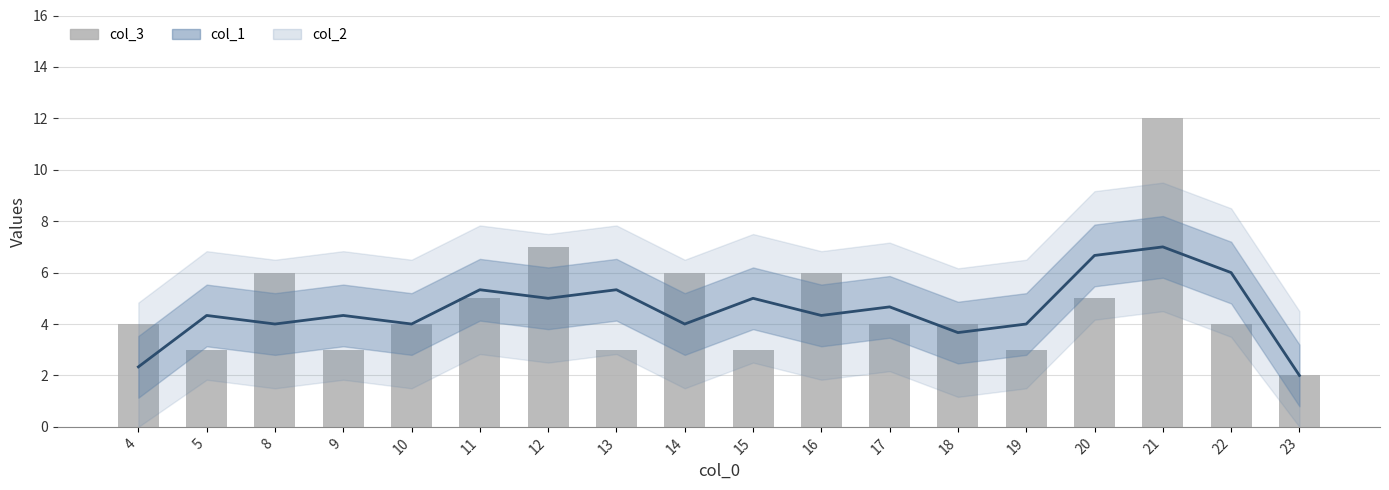

Where is the data nearest to the value 7?

12